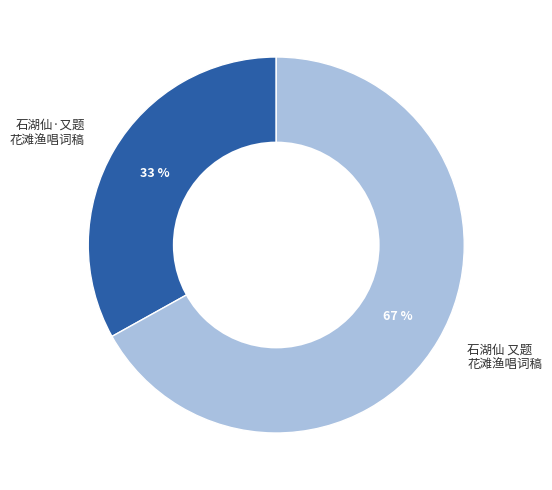

How many segments does this pie chart have?

2